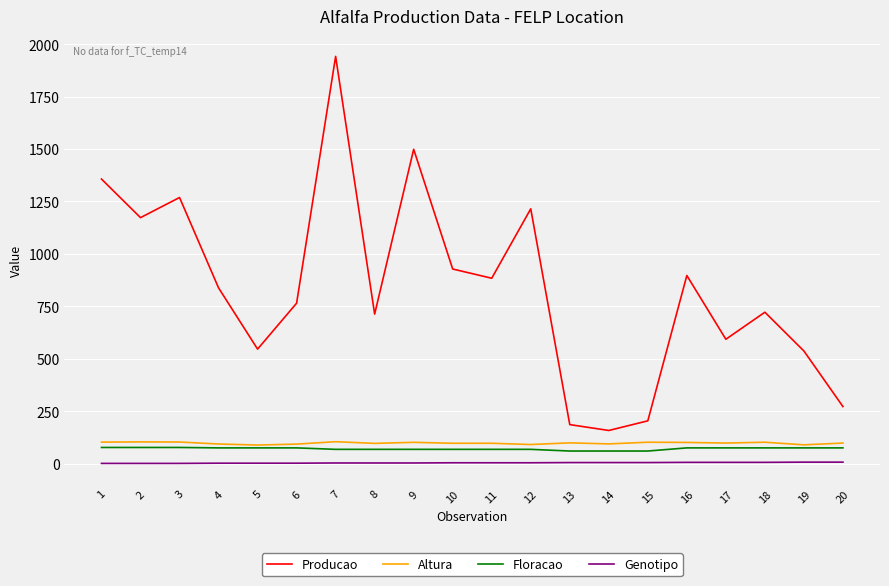

True or false: Genotipo and Floracao cross at least once.

False